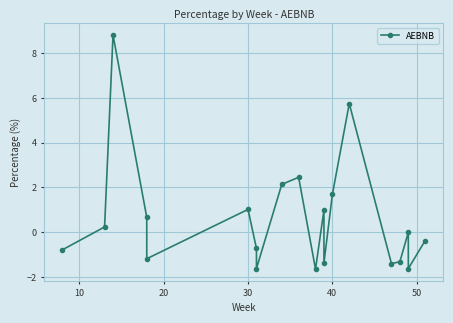

What is the change in value from 10 to 13?

+3.3